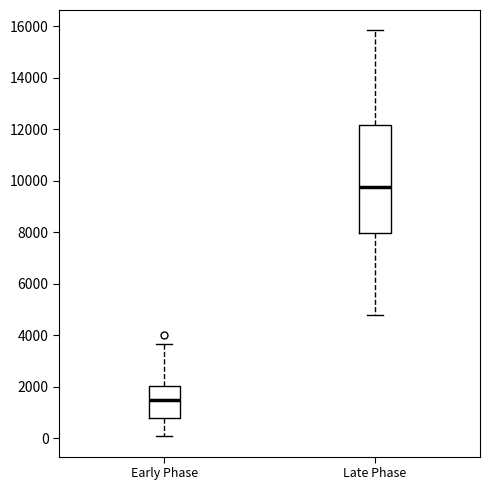

Which box is the tallest, from its lower edge to its upper edge?

Late Phase